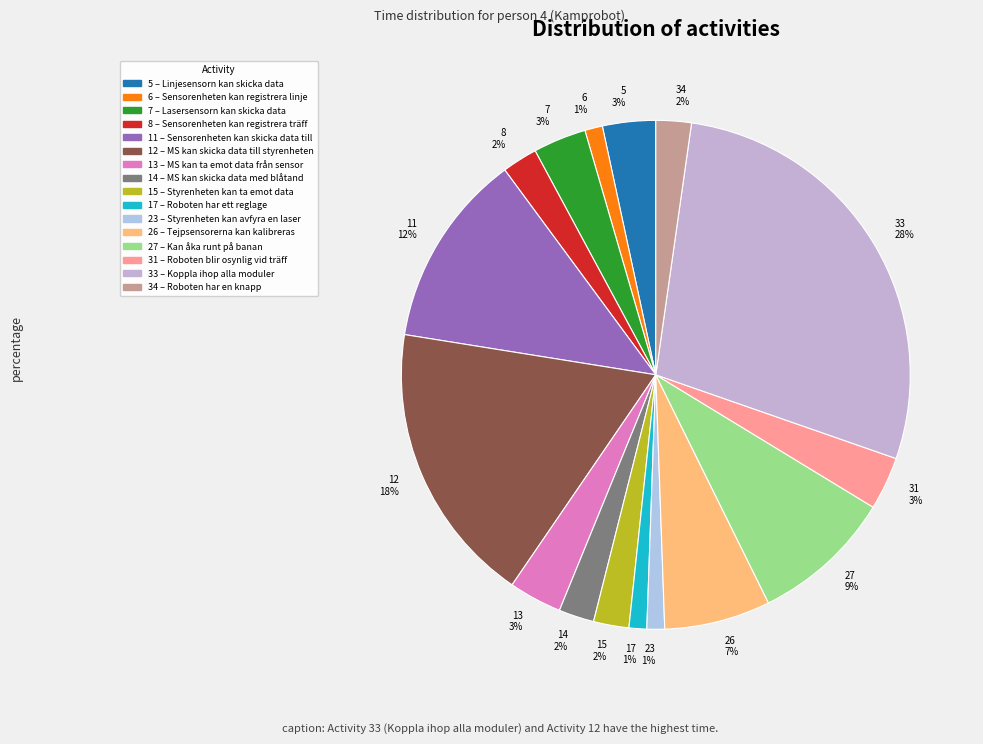

What percentage is the 11 12% slice, to the nearest percent?

12%